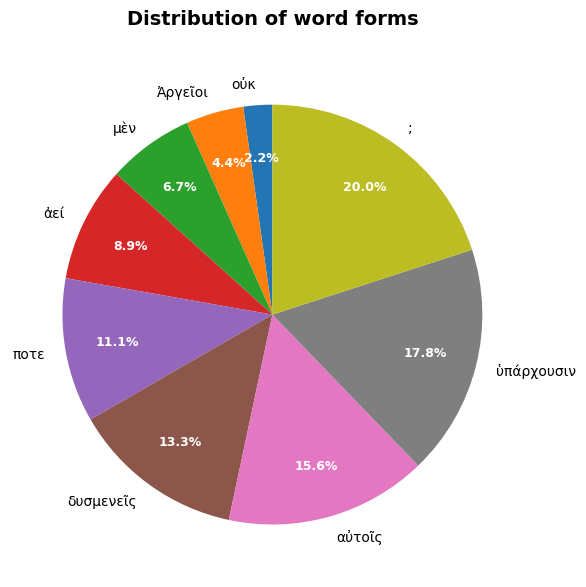

What percentage is the Ἀργεῖοι slice, to the nearest percent?

4%